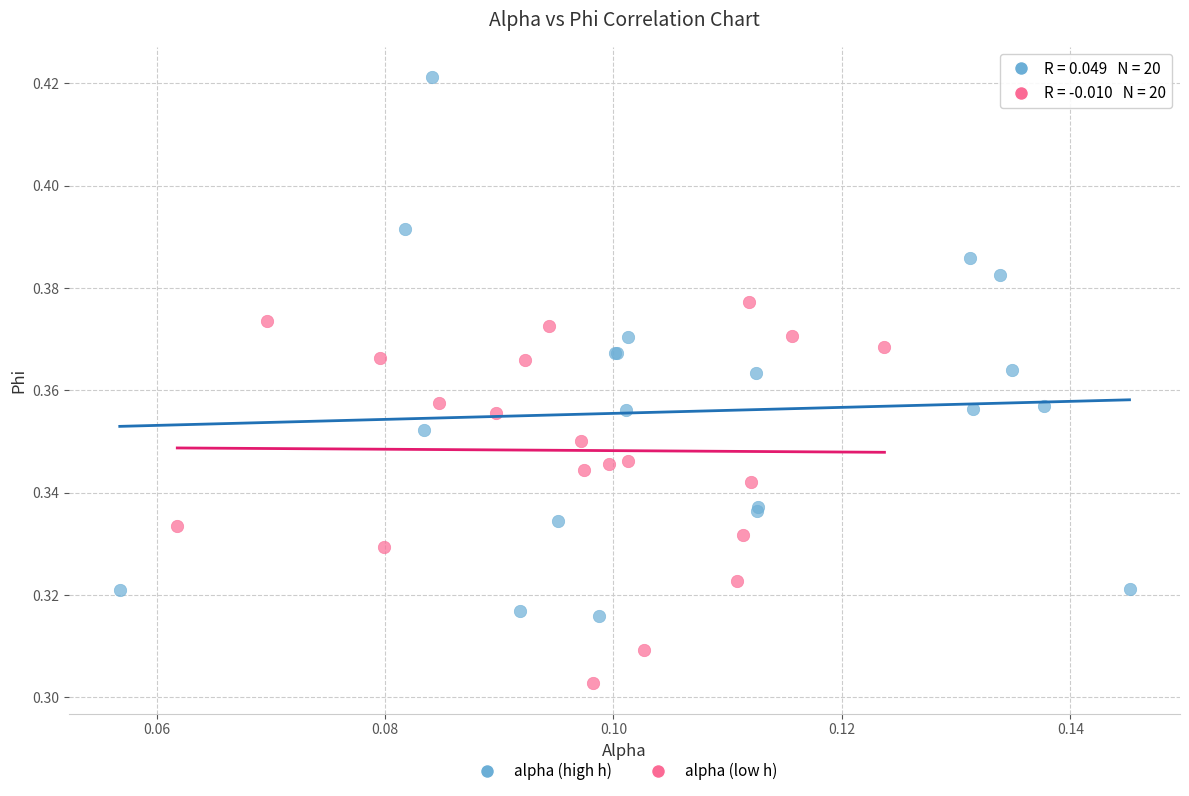

Which series has the widest spread of Y values?

alpha (high h)